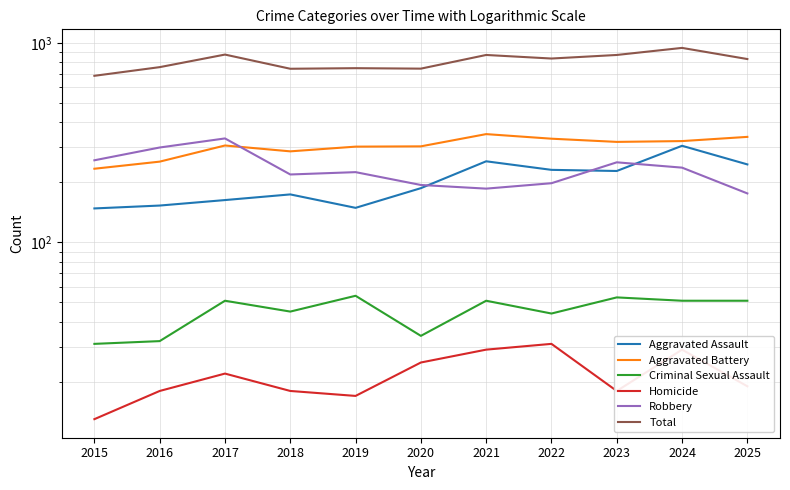

How many lines are shown in the chart?

6